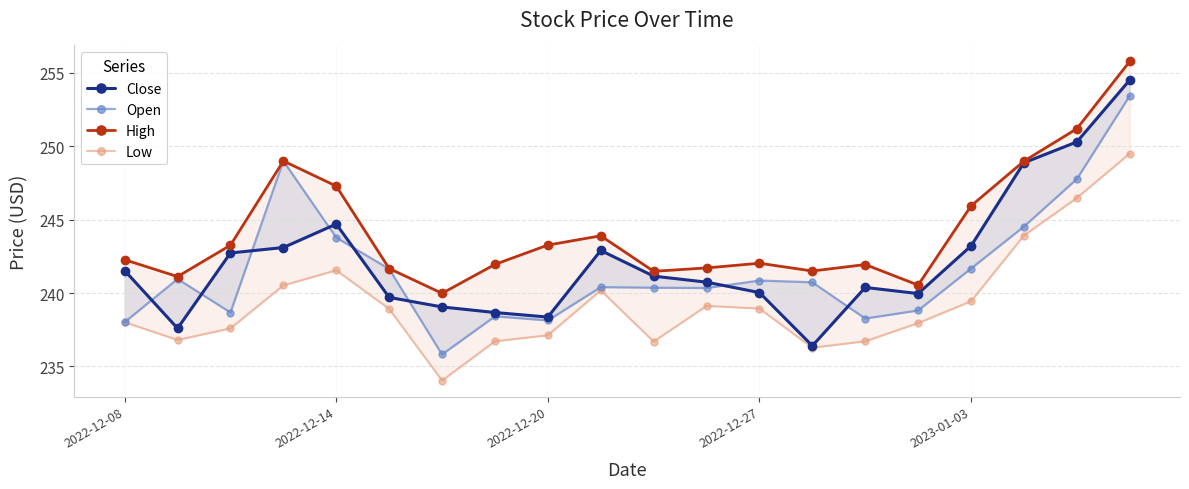

What are all the series names shown in the legend?

Close, Open, High, Low